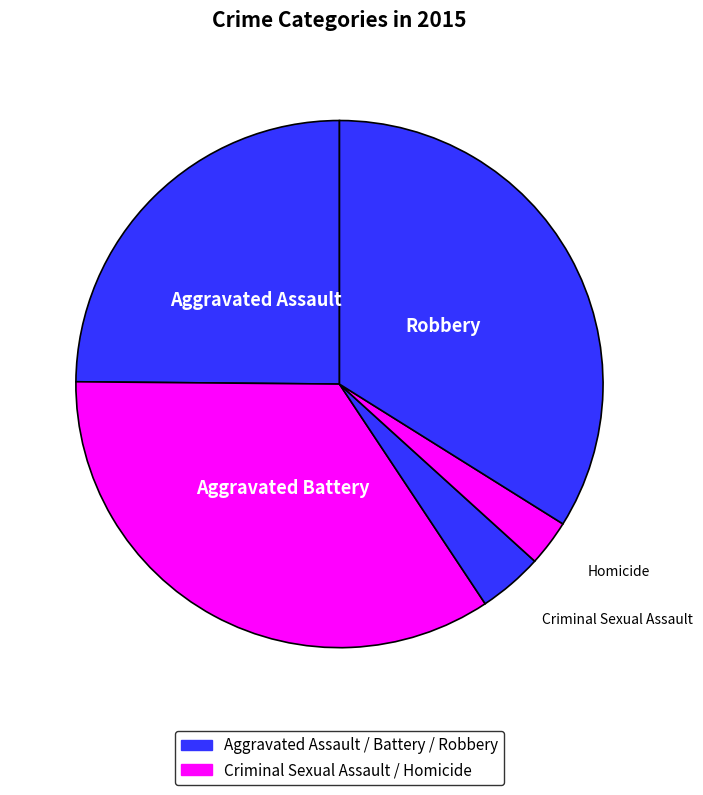

How many slices are in this pie chart?

5